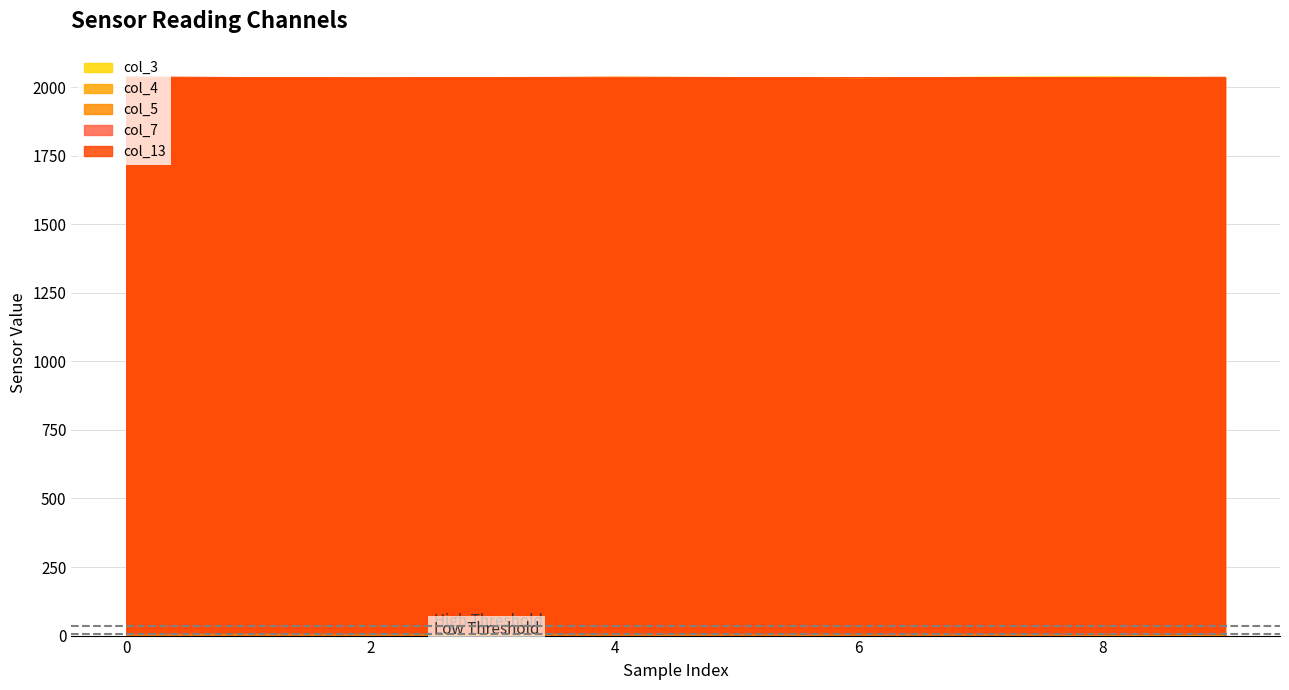

Which category has the lowest value in the col_5 series?

4